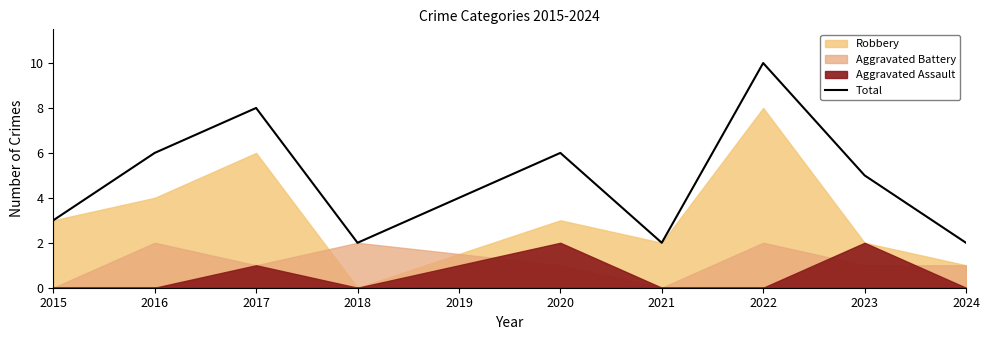

True or false: Total has a value of 5 at 2015.

False